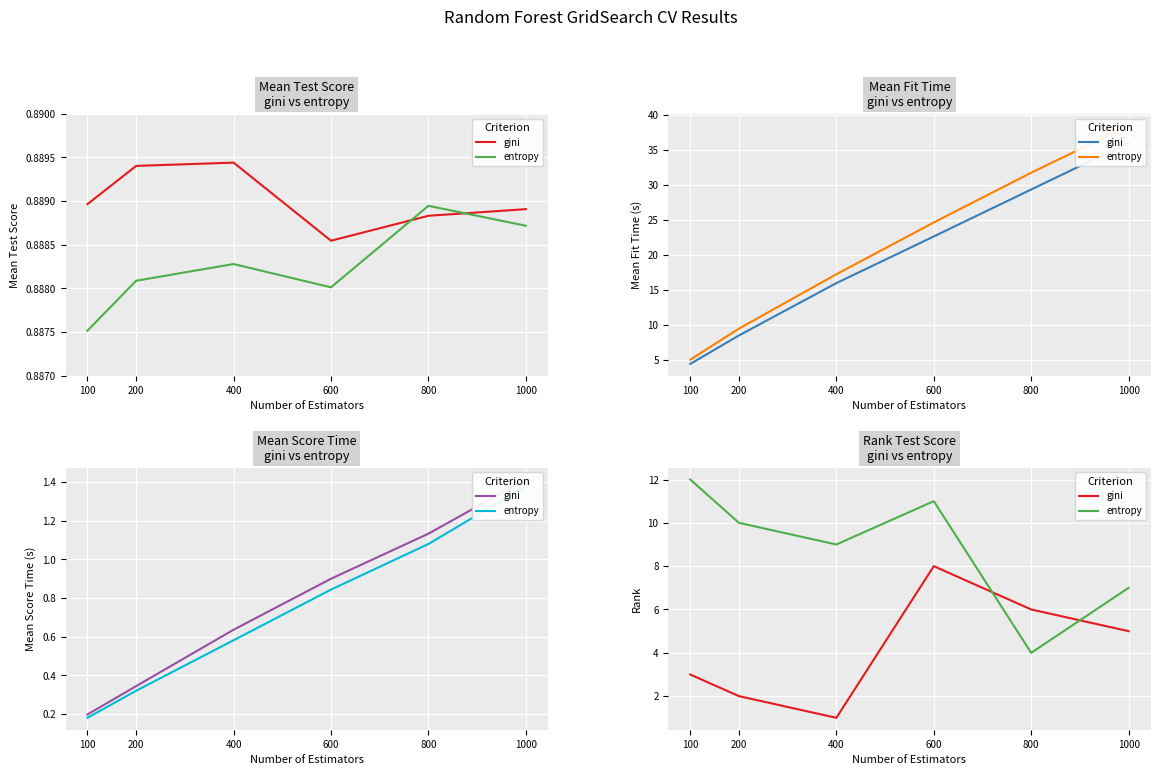

Rank the series by their average value, from lowest to highest.

gini, entropy